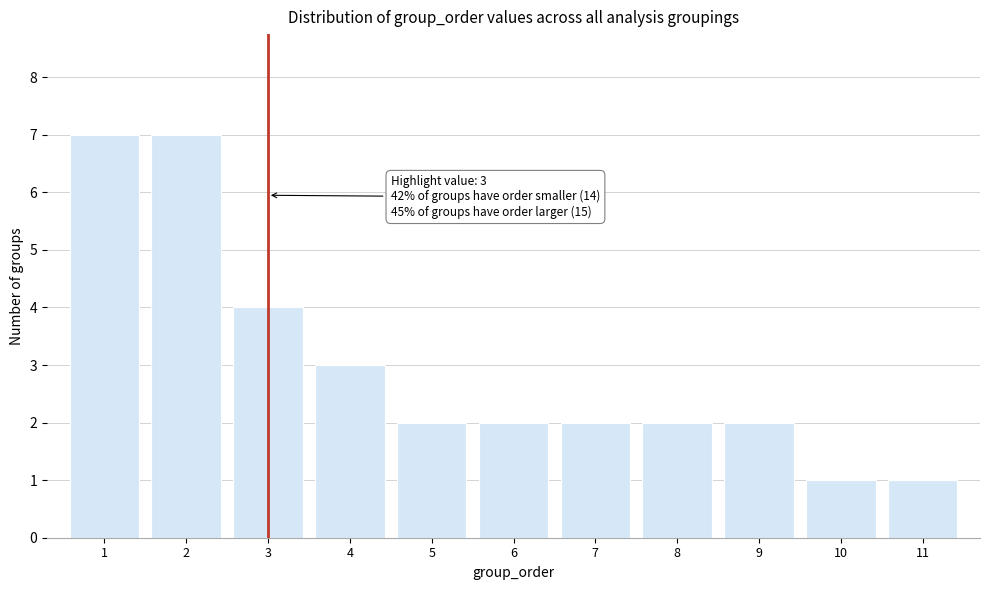

Reading right to left, transcribe all the data shown in this chart.

1	1	2	2	2	2	2	3	4	7	7